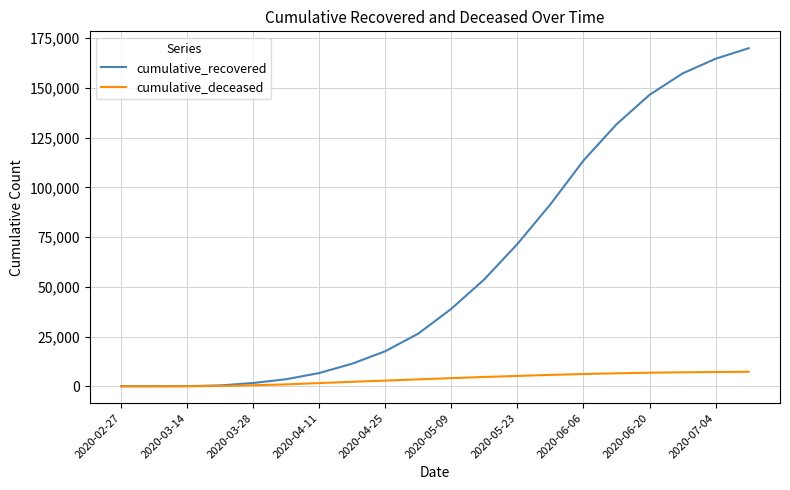

Which series has the widest spread of values?

cumulative_recovered